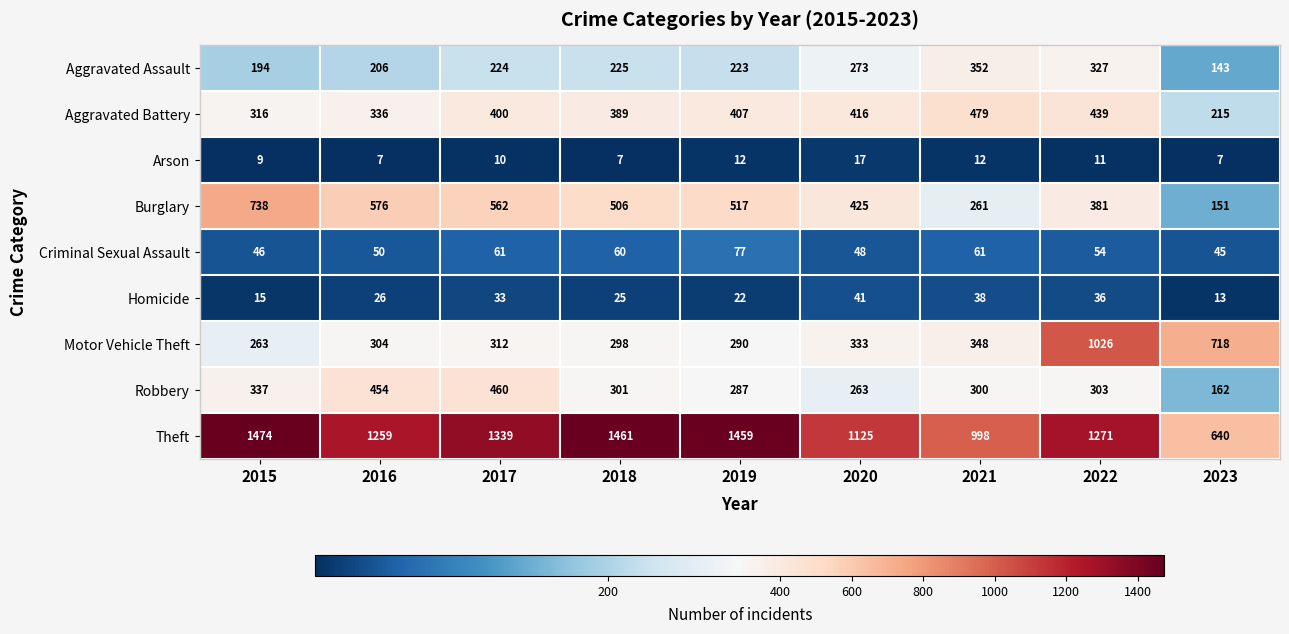

What is the highest value of the Aggravated Assault series?

352